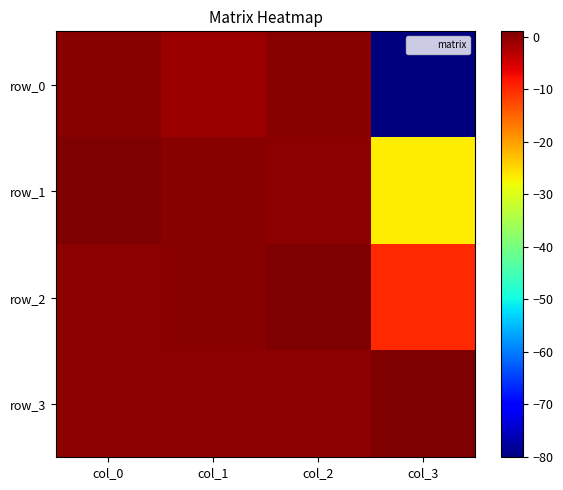

At which label does row_0 first exceed 0?

col_0